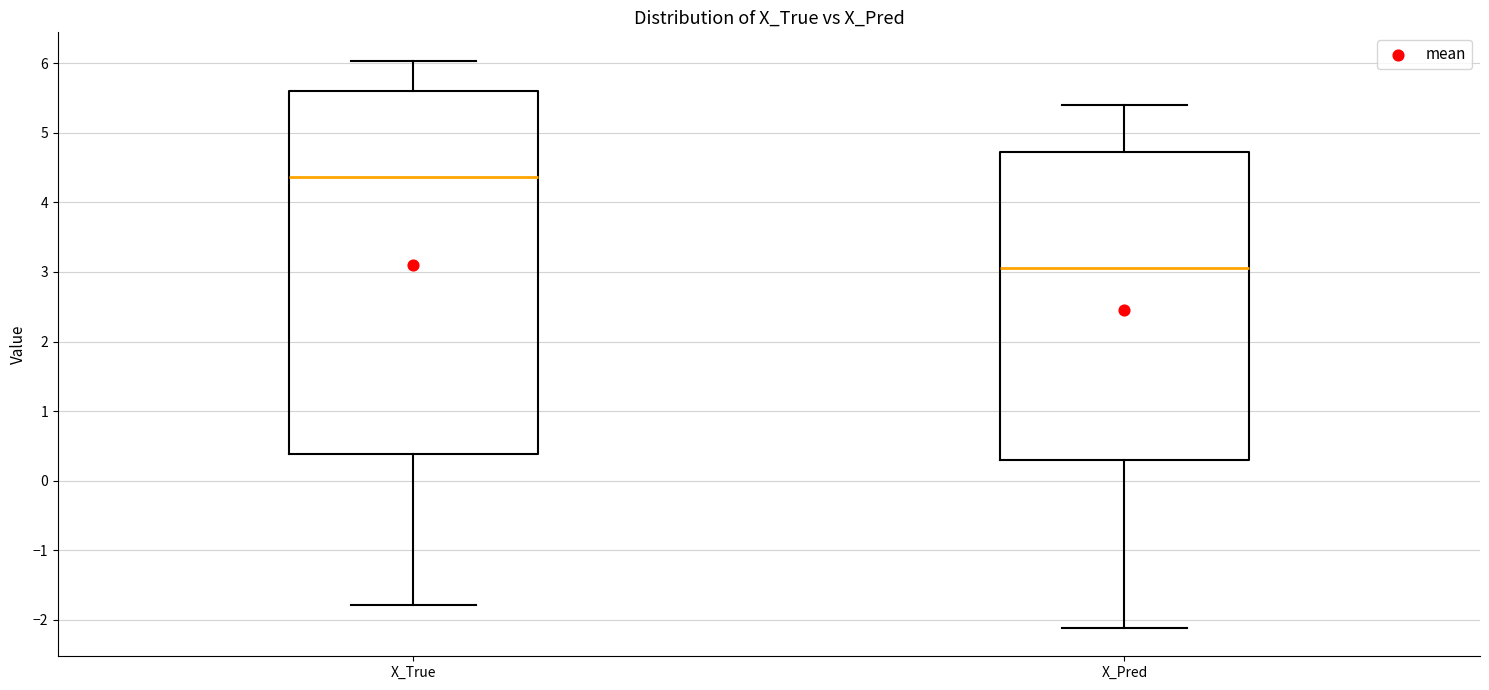

Reading left to right, read every box against the y-axis: the position of its median line, the range the box covers, and the ends of its whiskers. The values are not printed on the chart, so give them approximately, as read against the axis.

X_True: median 4.4, box 0.4 to 5.6, whiskers -1.8 to 6.0
X_Pred: median 3.1, box 0.3 to 4.7, whiskers -2.1 to 5.4